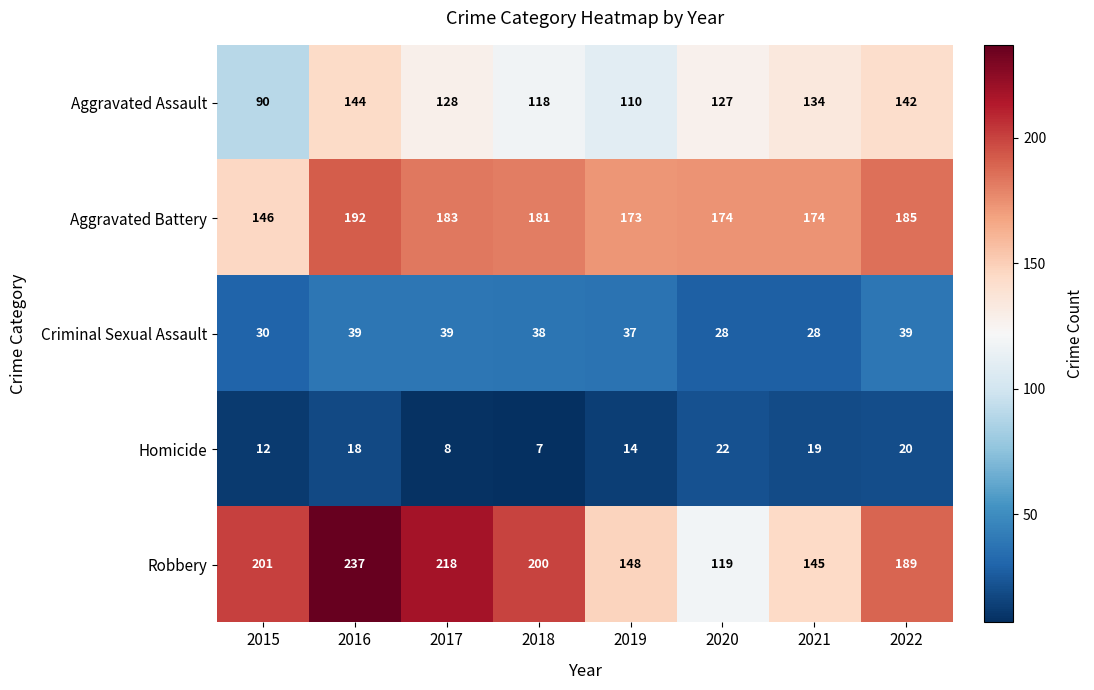

Rank the series at 2021 from lowest to highest value.

Homicide, Criminal Sexual Assault, Aggravated Assault, Robbery, Aggravated Battery